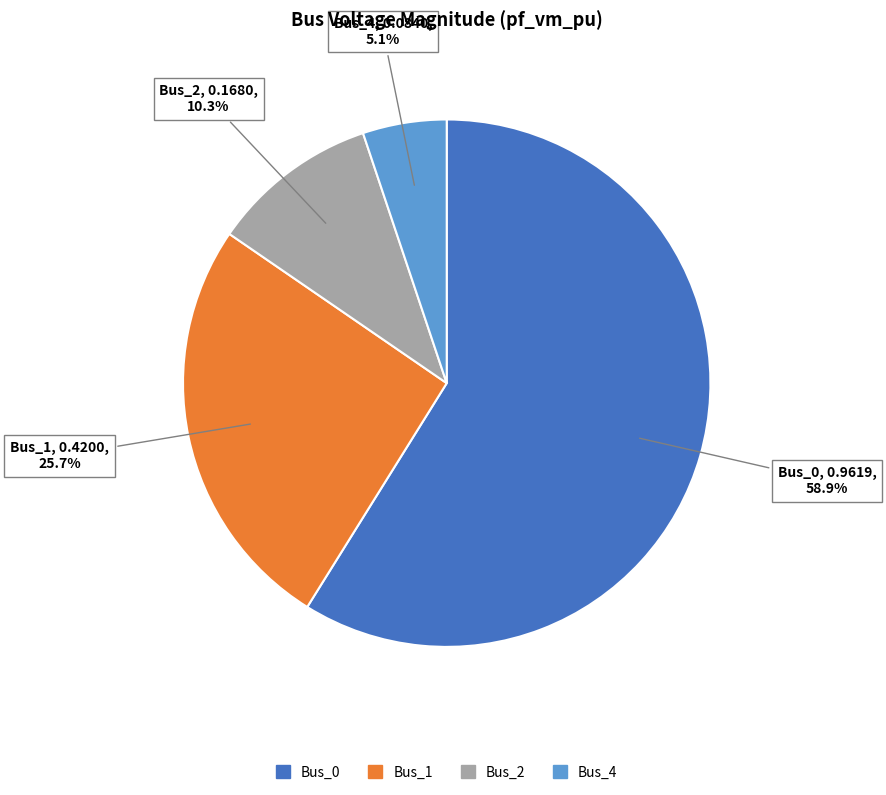

What is the smallest slice in the pie chart?

Bus_4